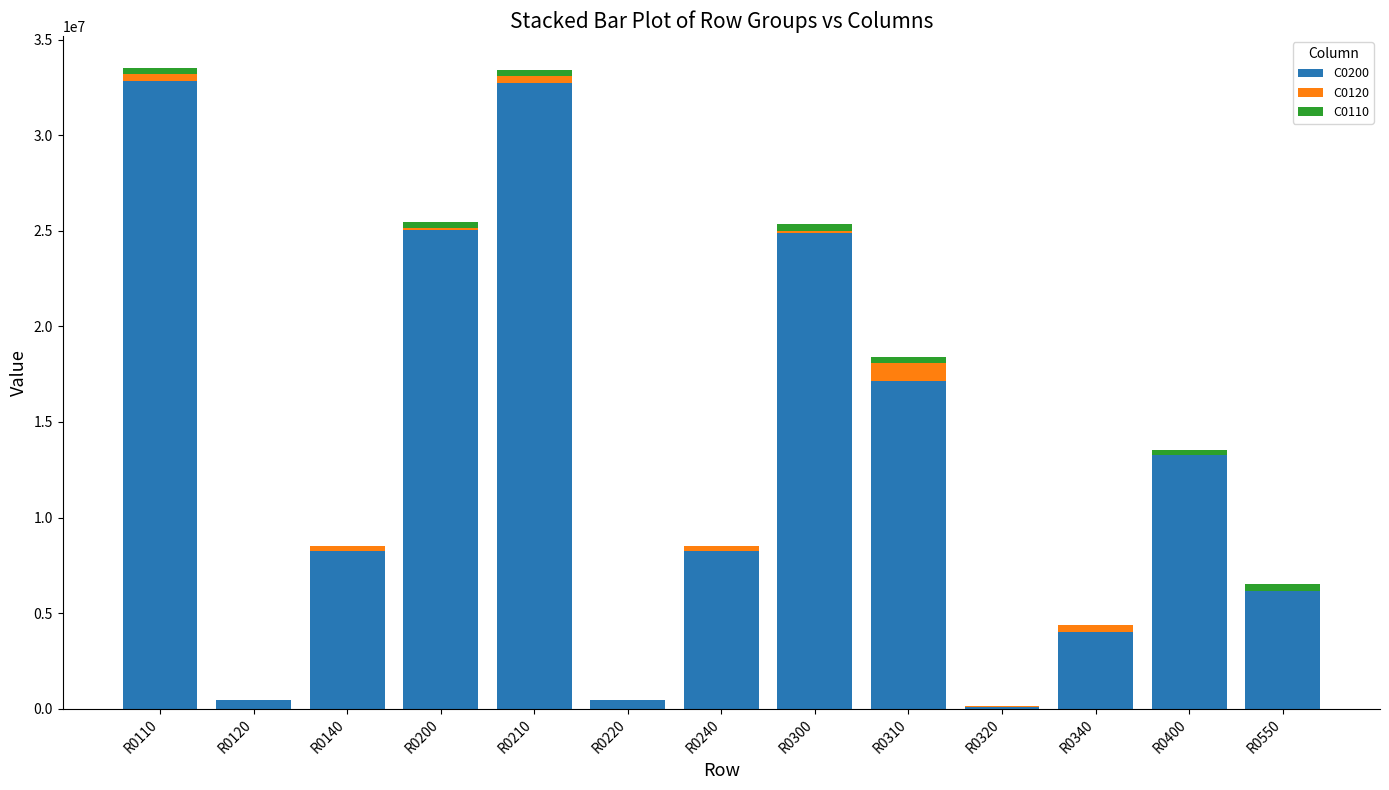

The value of C0200 at R0110 is 16377366. True or false?

False